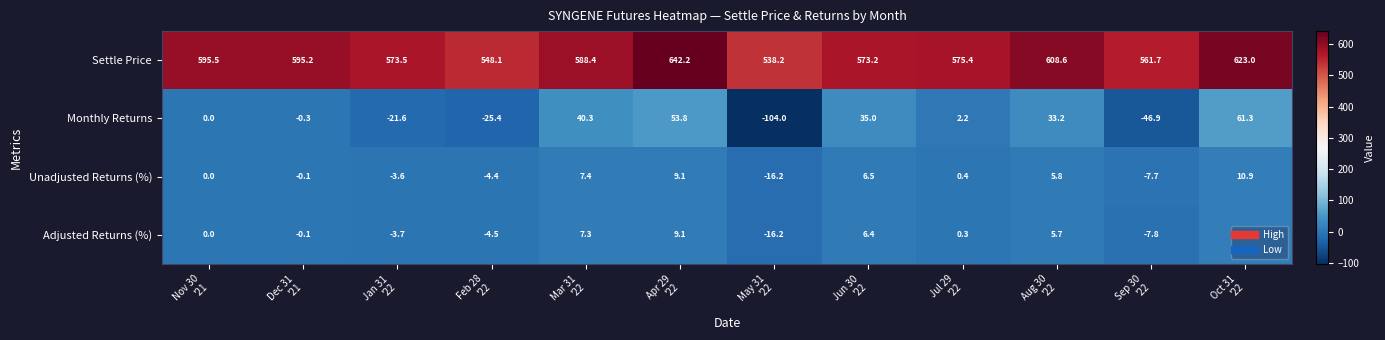

Which series has the largest total across all categories?

Settle Price